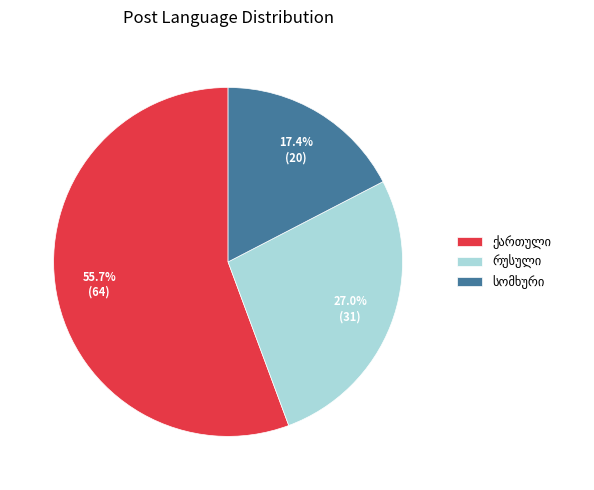

Is there a majority slice in this chart?

Yes